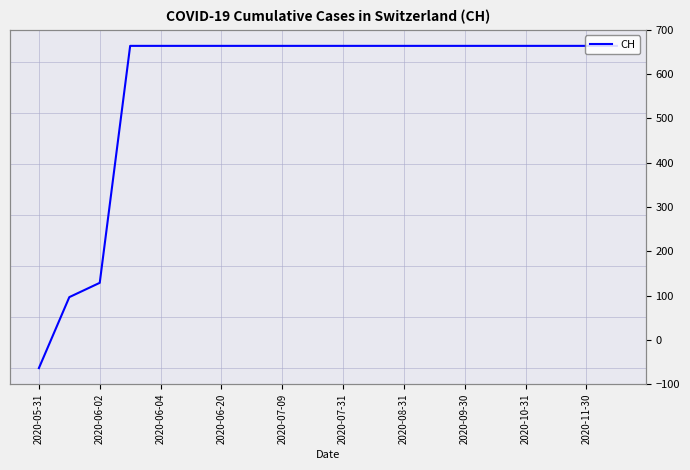

What is the difference between the maximum and minimum values?

631